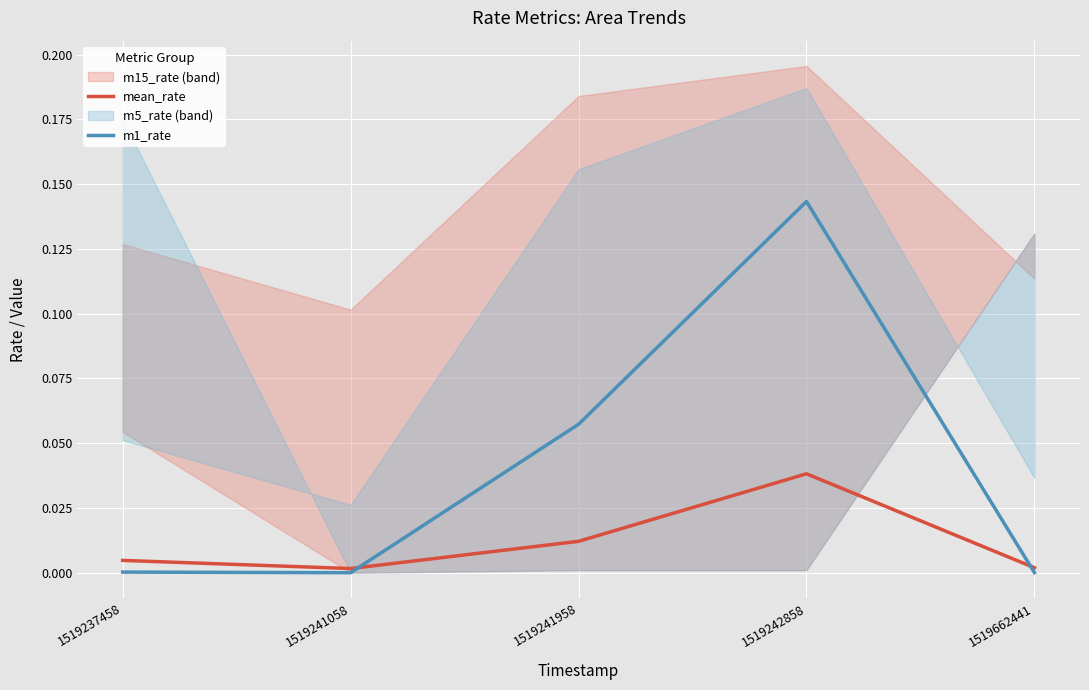

What is the value of the m1_rate point at the 4th from the left?

0.1